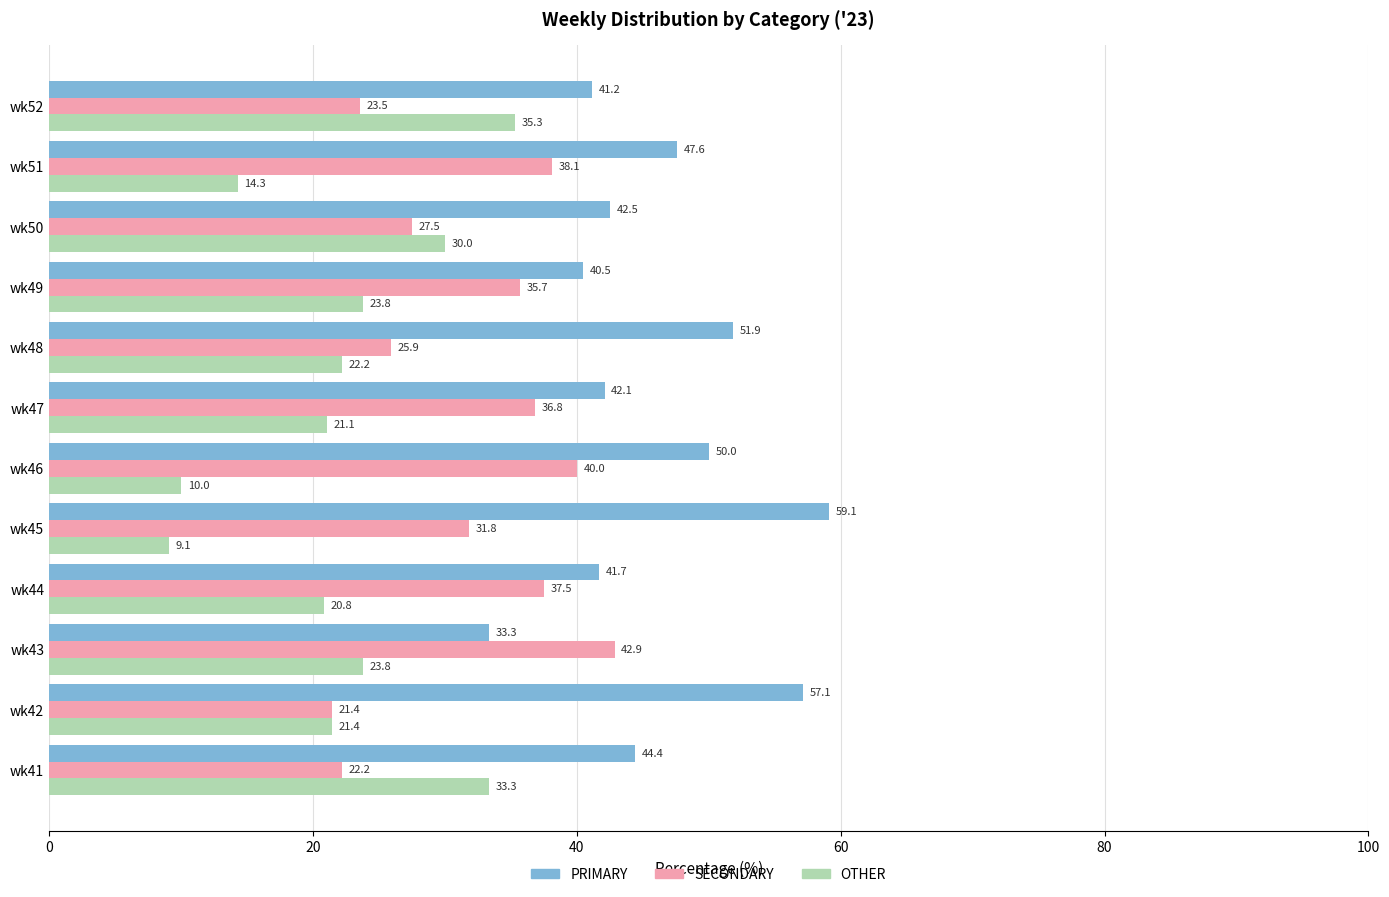

What is the approximate value of PRIMARY at wk48?

51.9